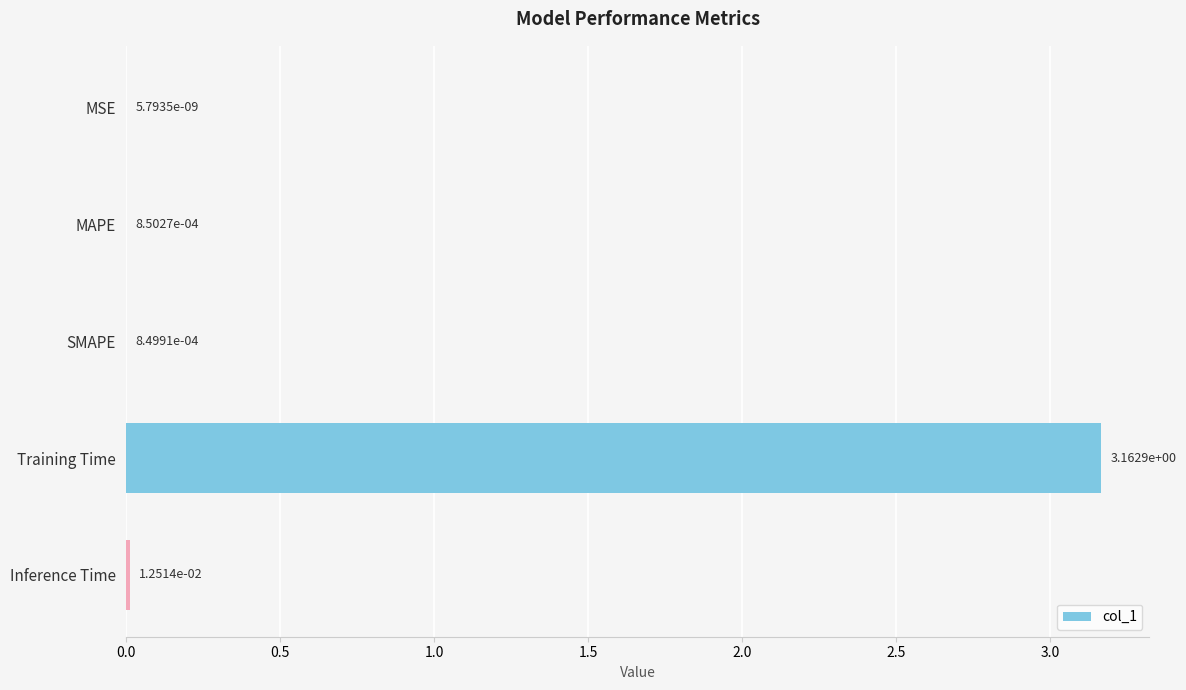

Which has a higher value, Inference Time or MAPE?

Inference Time